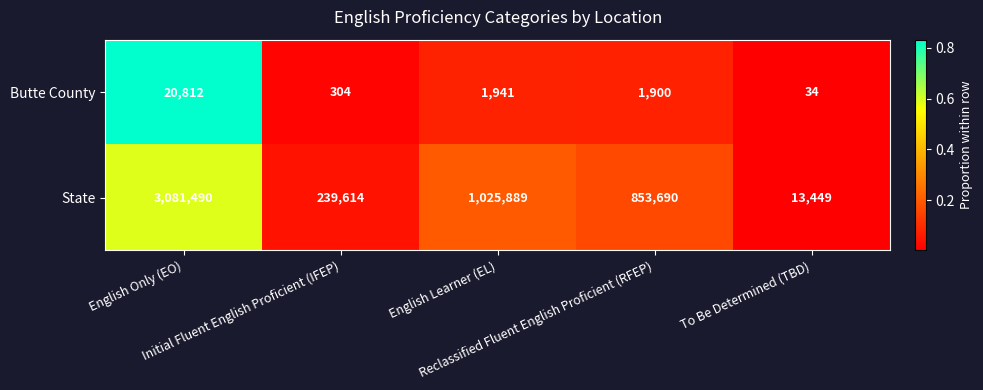

List the series in order of their peak value, highest first.

State, Butte County